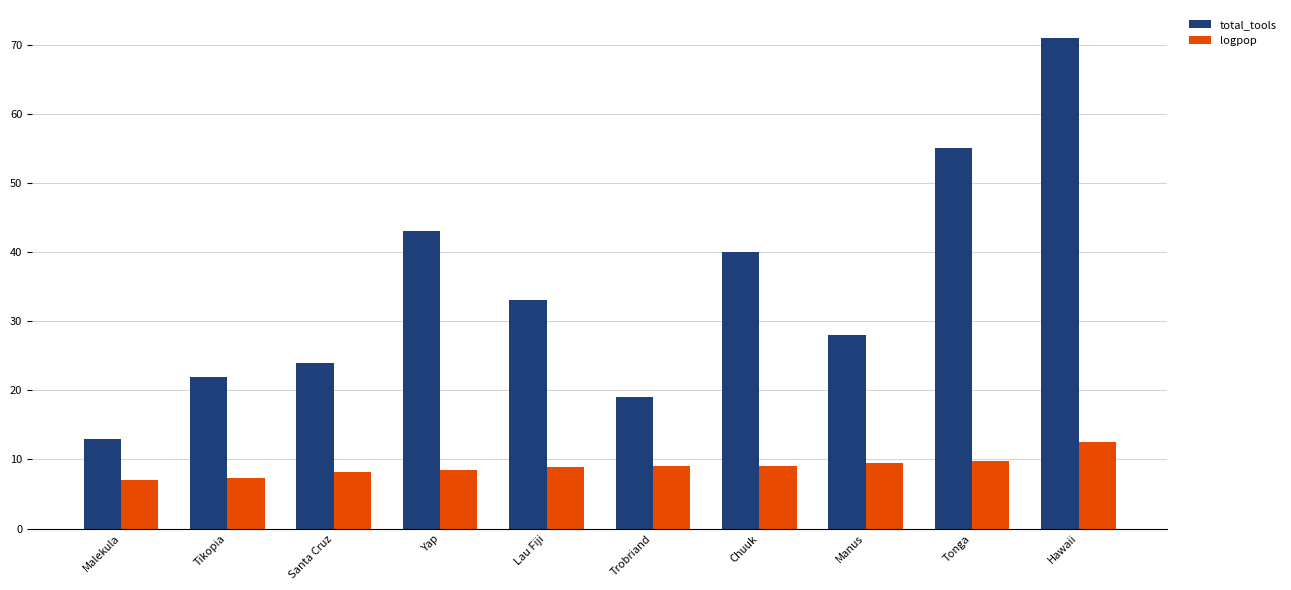

Rank the series at Santa Cruz from highest to lowest value.

total_tools, logpop